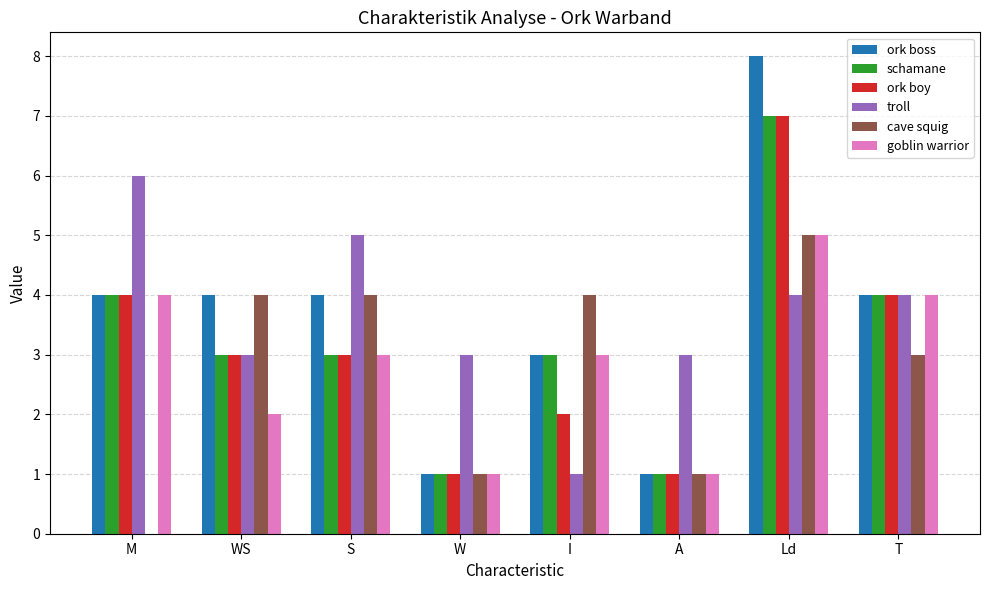

Does the chart contain stacked bars?

No